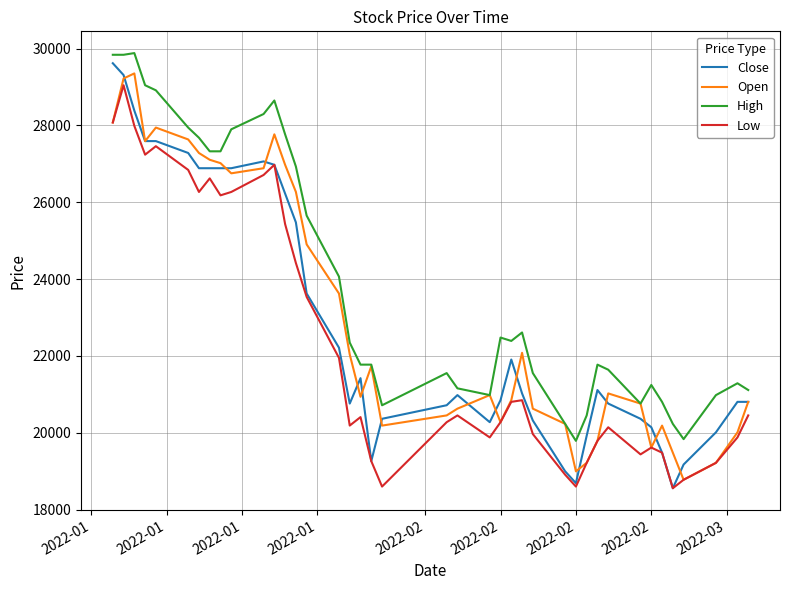

What are all the series names shown in the legend?

Close, Open, High, Low